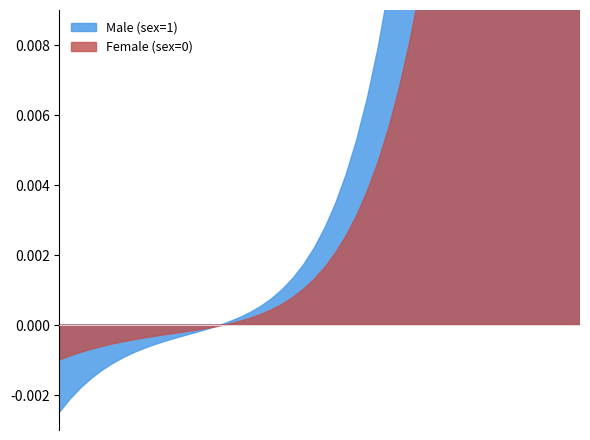

What is the difference between the maximum and minimum values in the Female series?

5.3